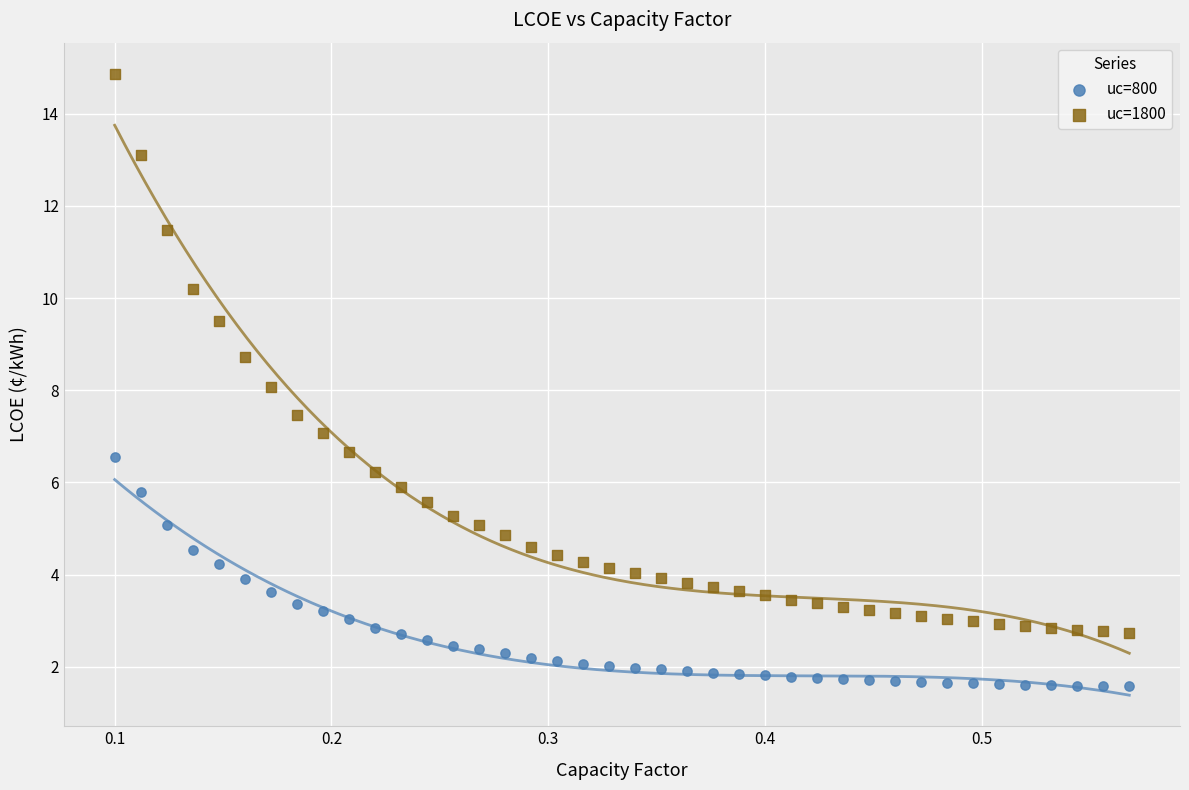

Which series has the widest spread of Y values?

uc=1800